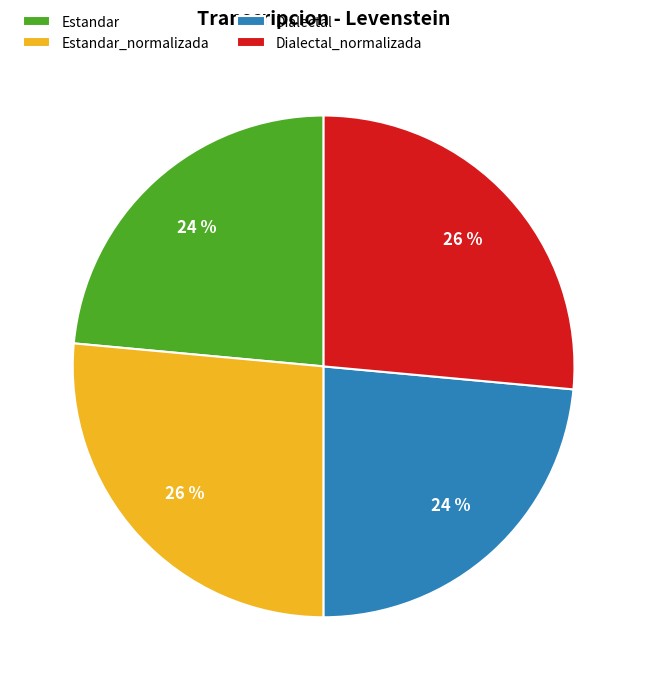

Is Dialectal the majority of the pie?

No